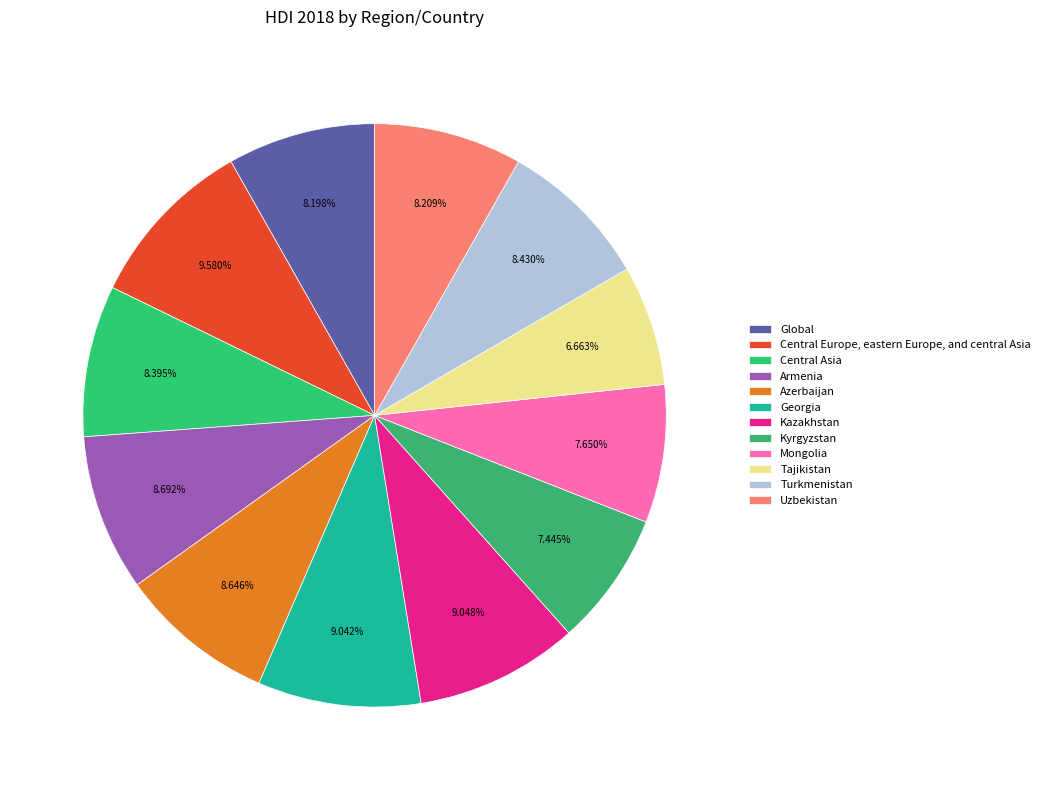

Count the number of slices in the pie.

12